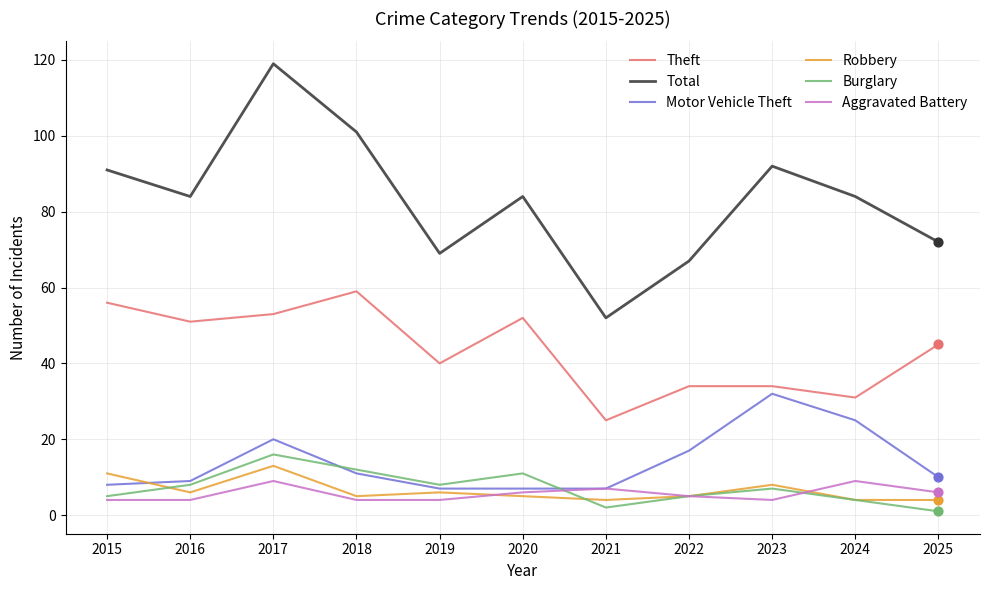

Between 2016 and 2019, which series saw the biggest shift?

Total